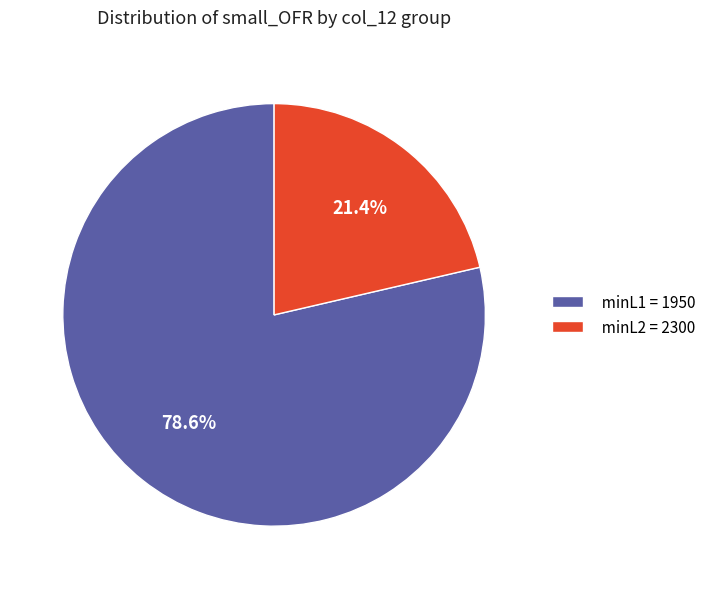

What is the ratio of the value at minL1 = 1950 to the value at minL2 = 2300?

3.7